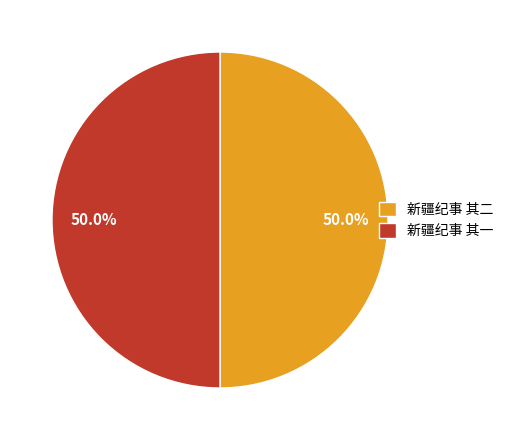

What is the ratio of the value at 新疆纪事 其一 to the value at 新疆纪事 其二?

1.0